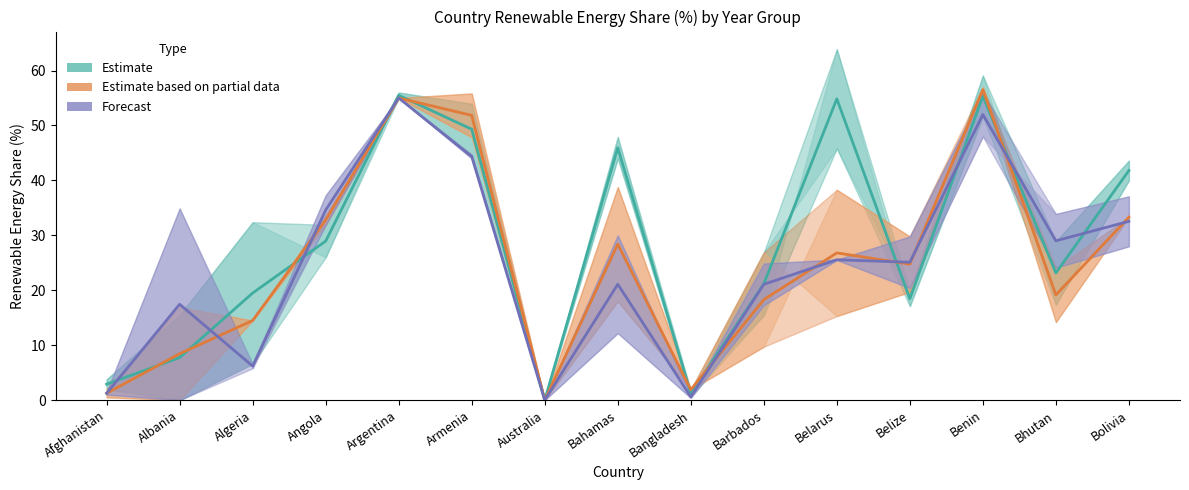

How many values in the Estimate based on partial data (2019–2020) series exceed 24?

8